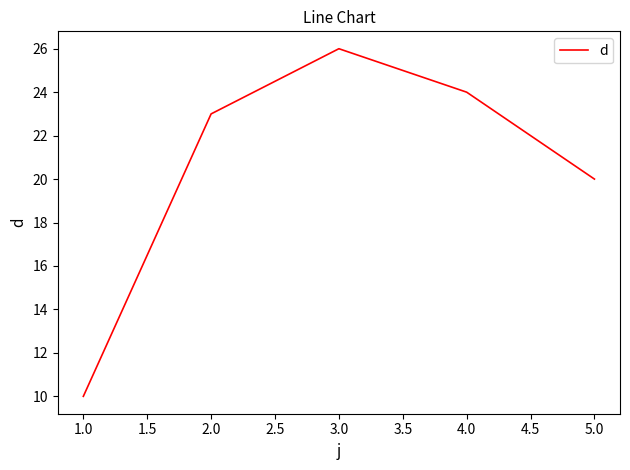

Read the value at 1.0.

10